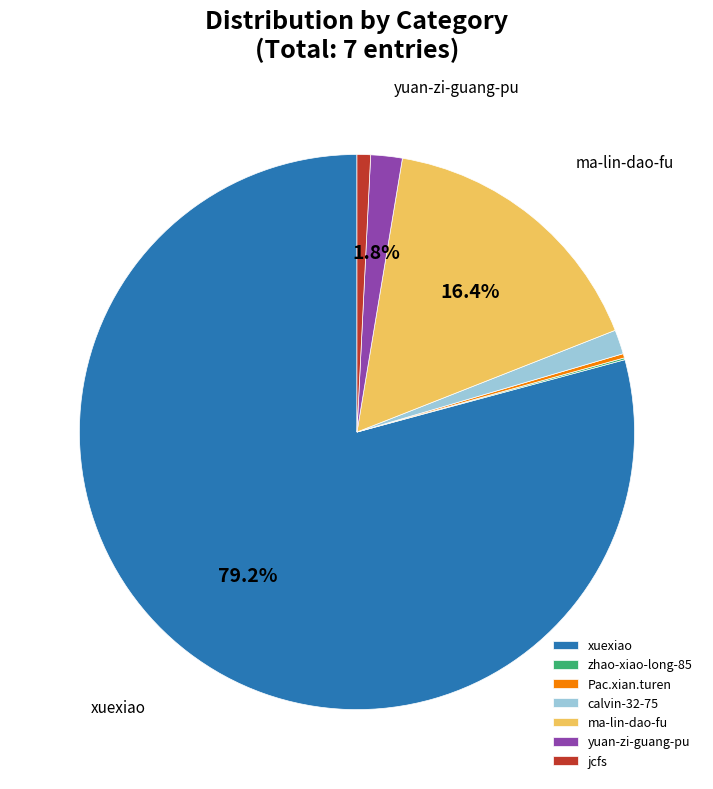

What is the largest slice in the pie chart?

xuexiao